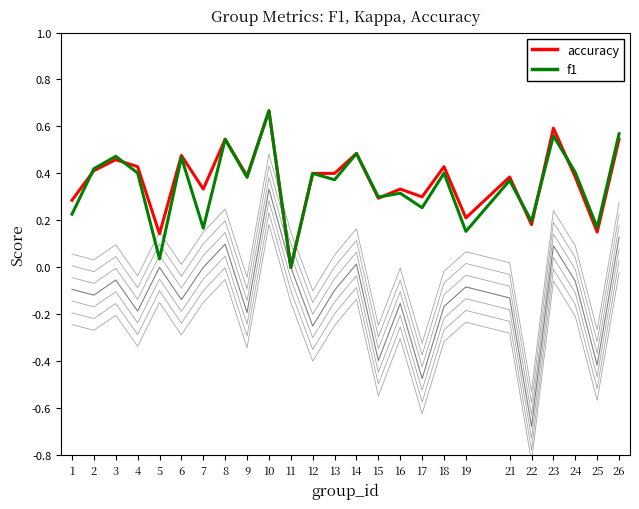

True or false: accuracy has more than 1 interior local peaks.

True